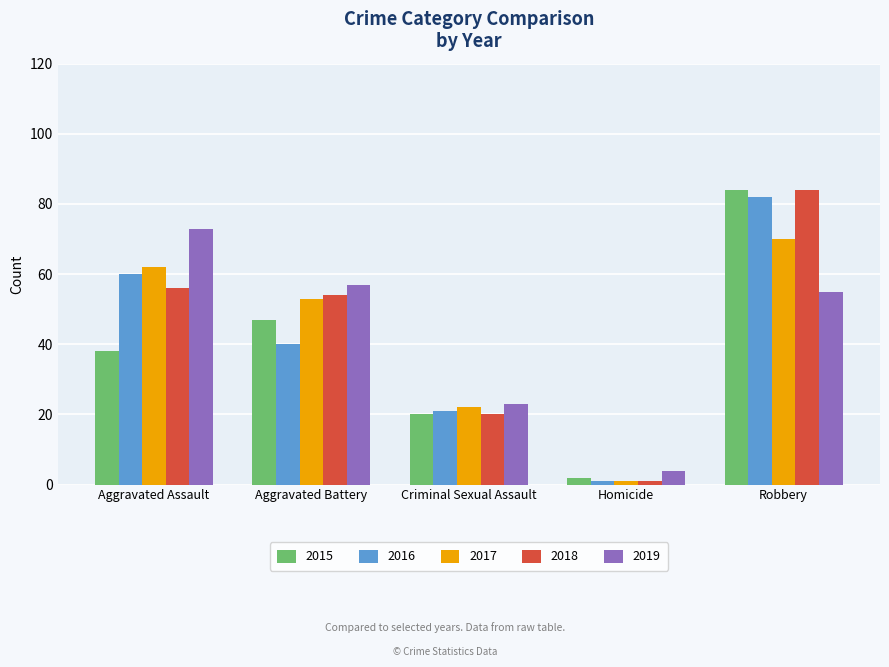

What is the spread (max minus min) of values at Criminal Sexual Assault?

3